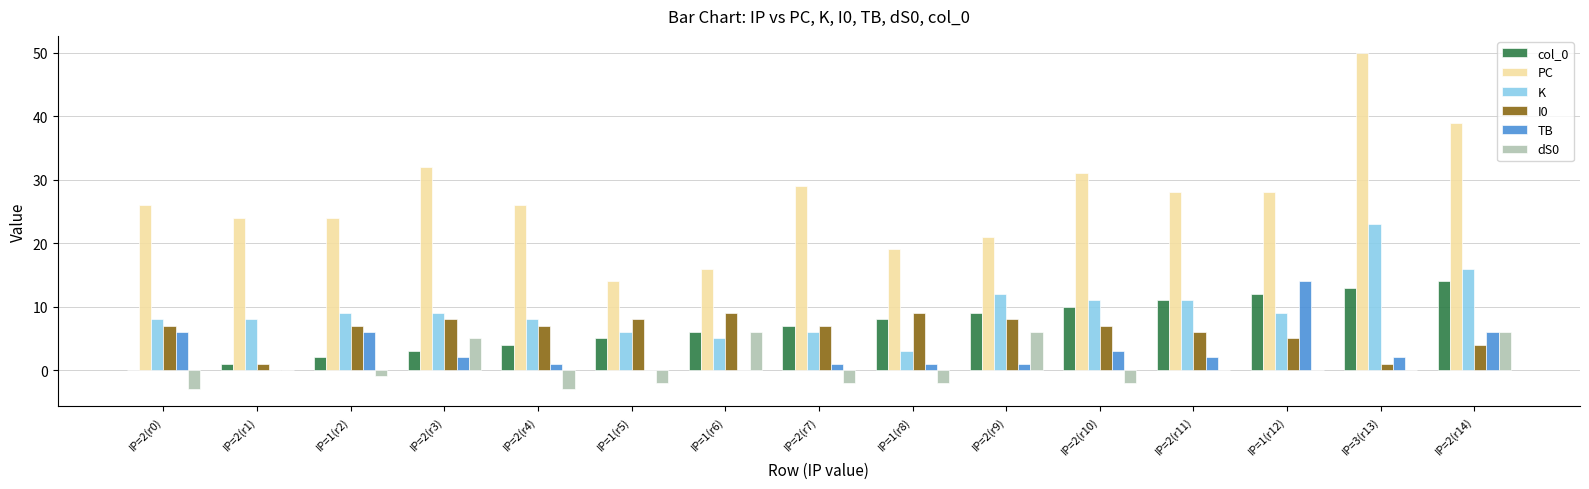

True or false: PC has a value of 50 at IP=3(r13).

True